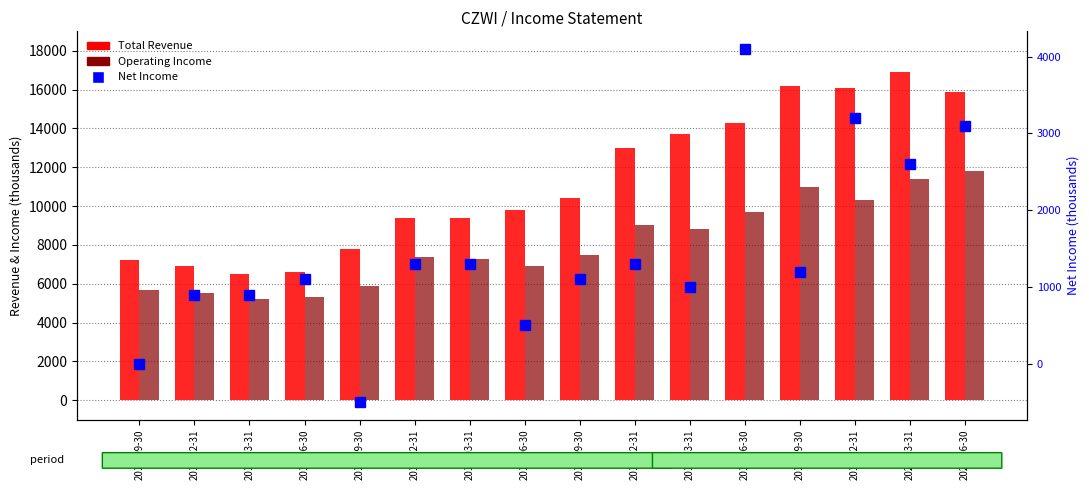

At which label is Net Income closest to 1800?

2017-12-31